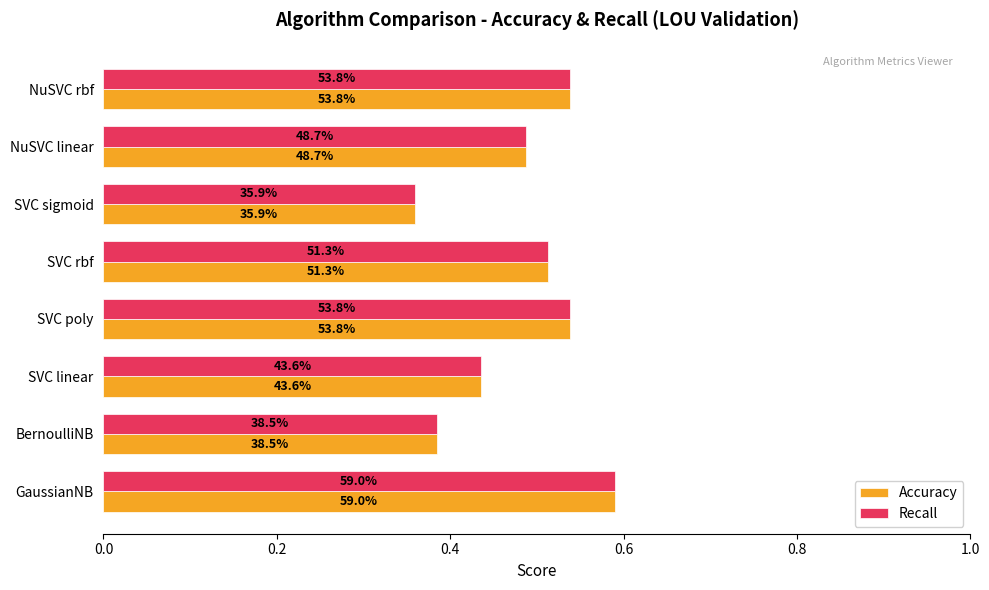

What are all the series names shown in the legend?

Accuracy, Recall